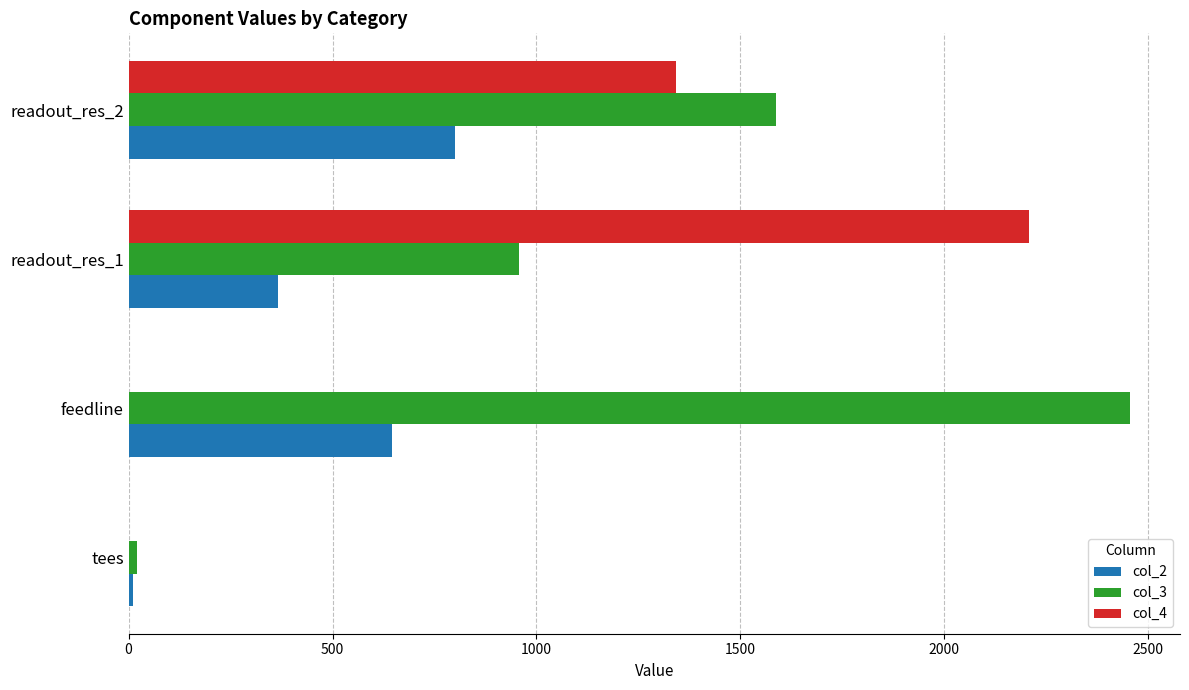

At which category is the sum across all series the highest?

readout_res_2